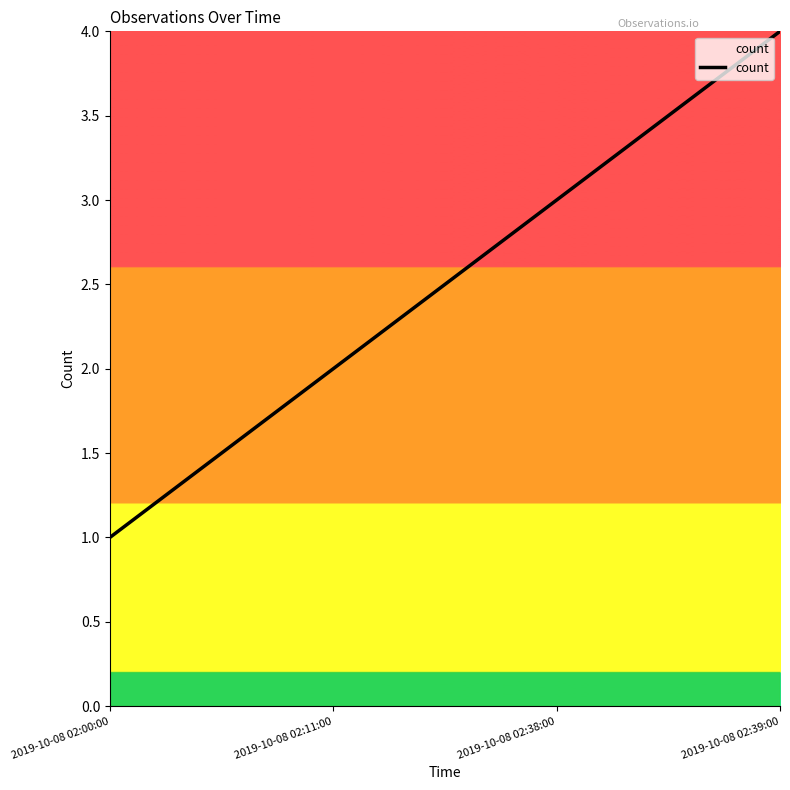

What position from the right is 2019-10-08 02:38:00?

2